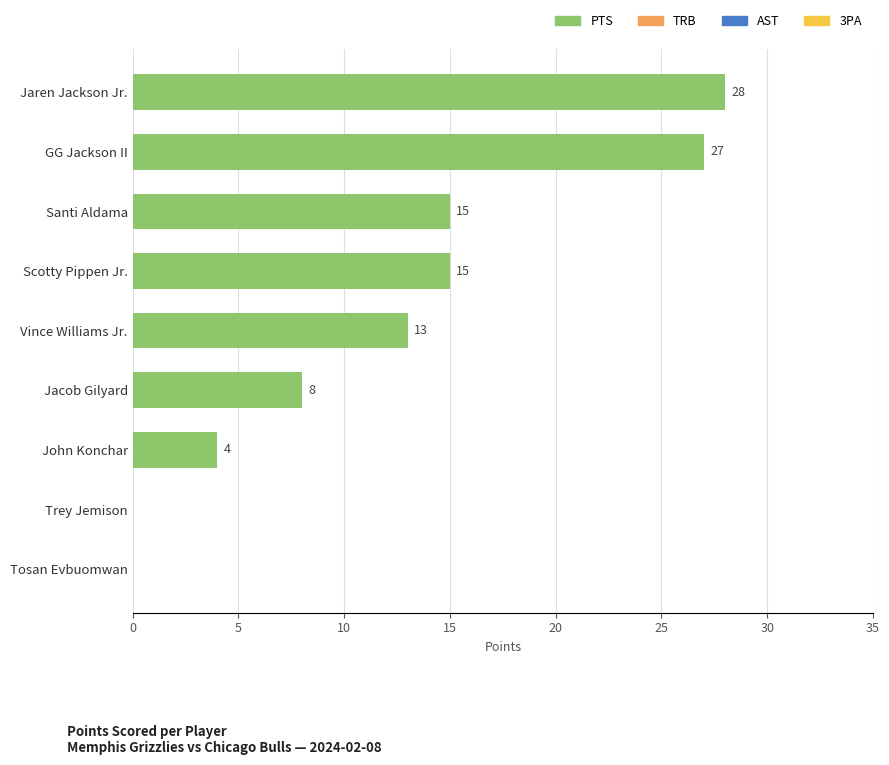

Is it true that the value at GG Jackson II is 27?

True